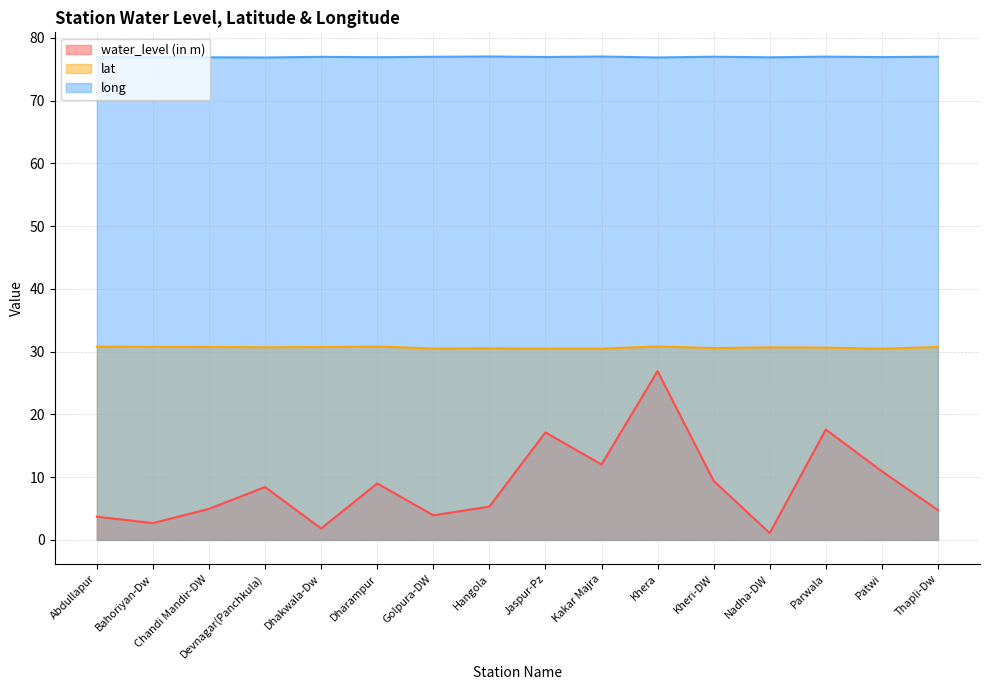

True or false: lat and long cross at least once.

False